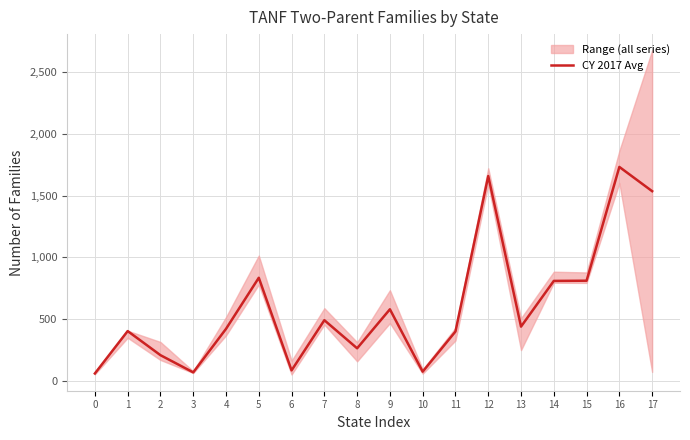

What is the change in value from 15 to 17?

+726.3